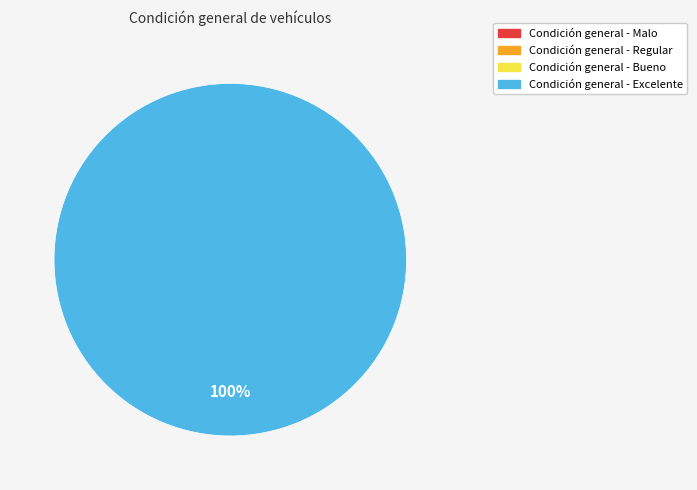

Is there any slice that represents more than half of the pie?

Yes